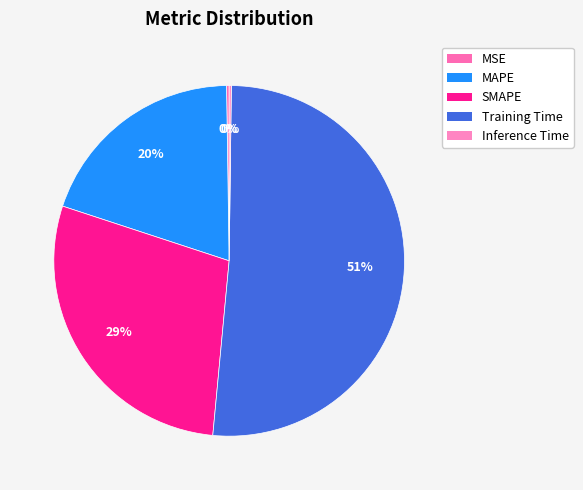

How many segments does this pie chart have?

5